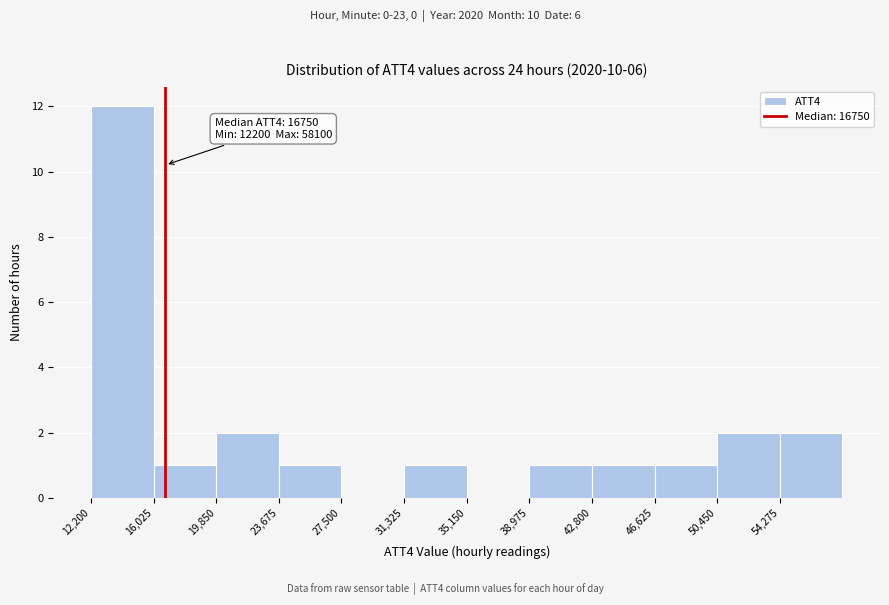

Over which range of the x-axis is the bar tallest?

12000 to 16000